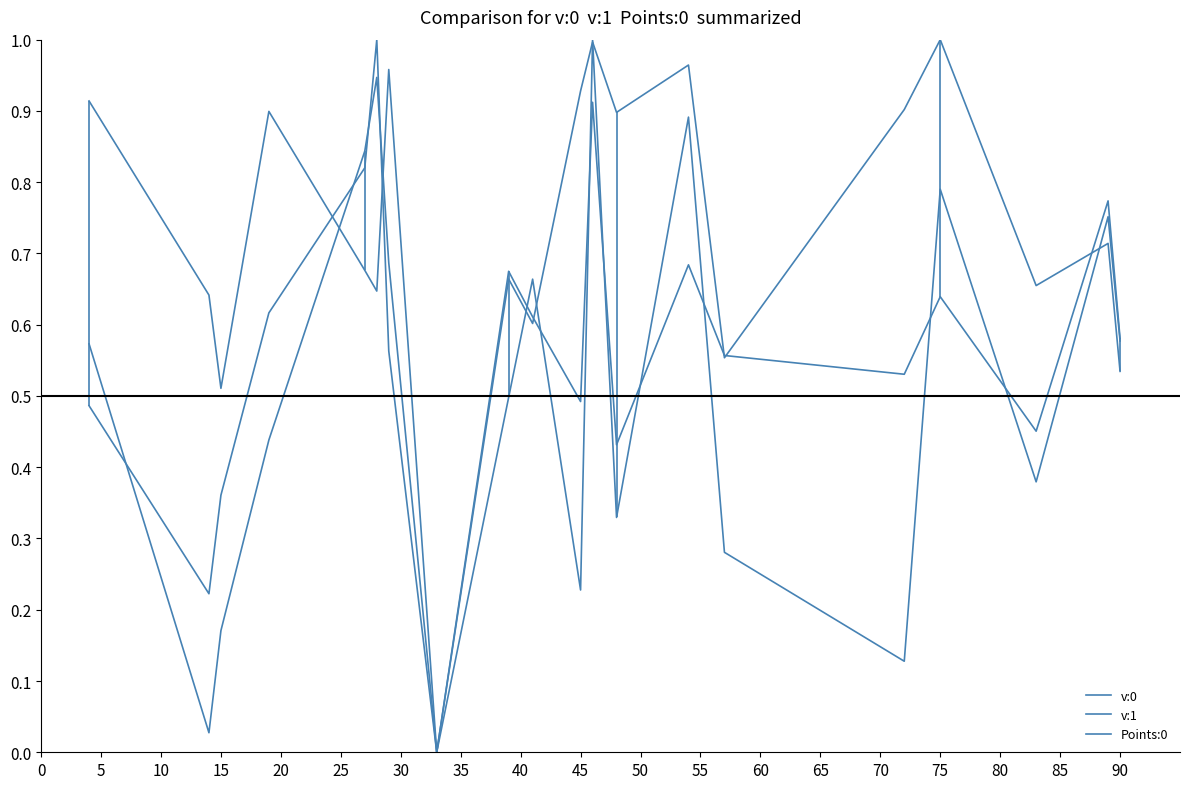

How many lines are shown in the chart?

3